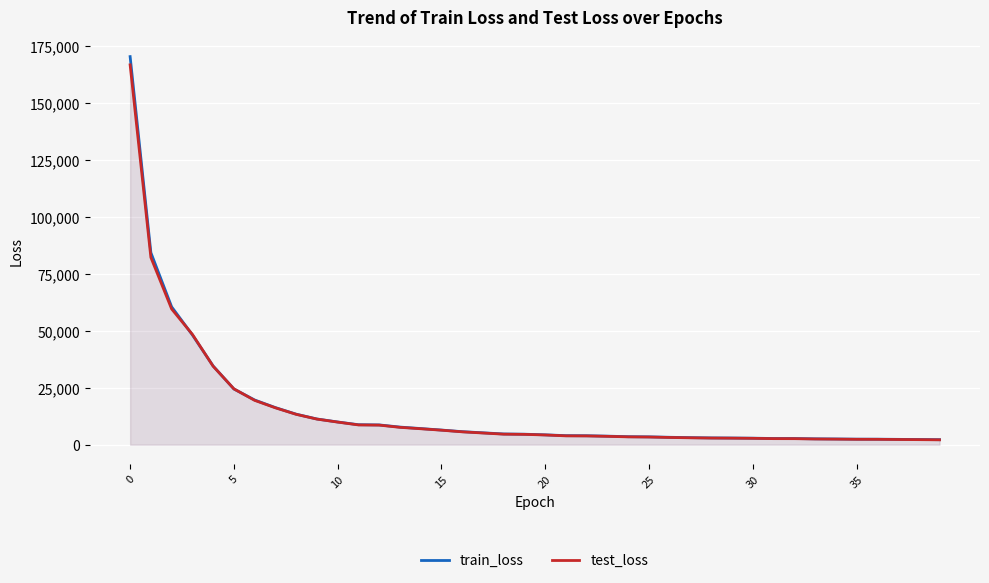

Which series has the largest total across all categories?

train_loss